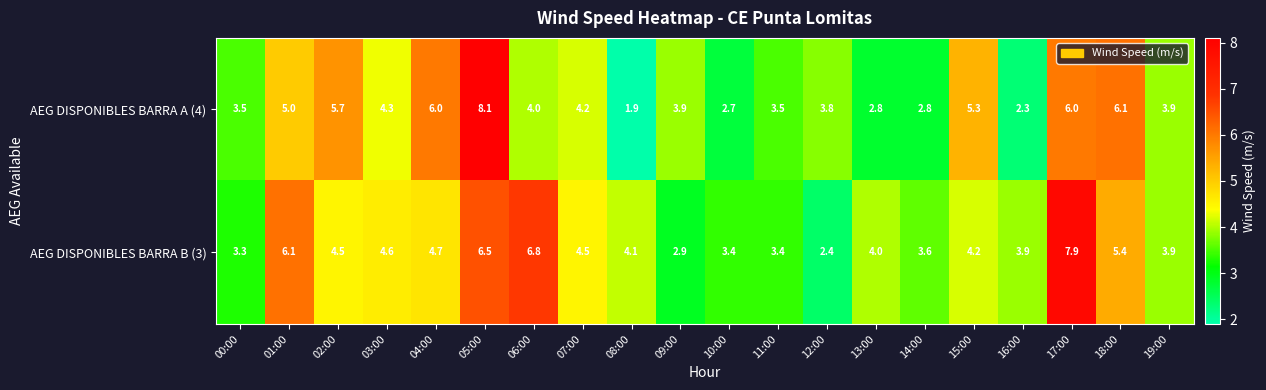

Which series changed the most between 15:00 and 16:00?

AEG DISPONIBLES BARRA A (4)